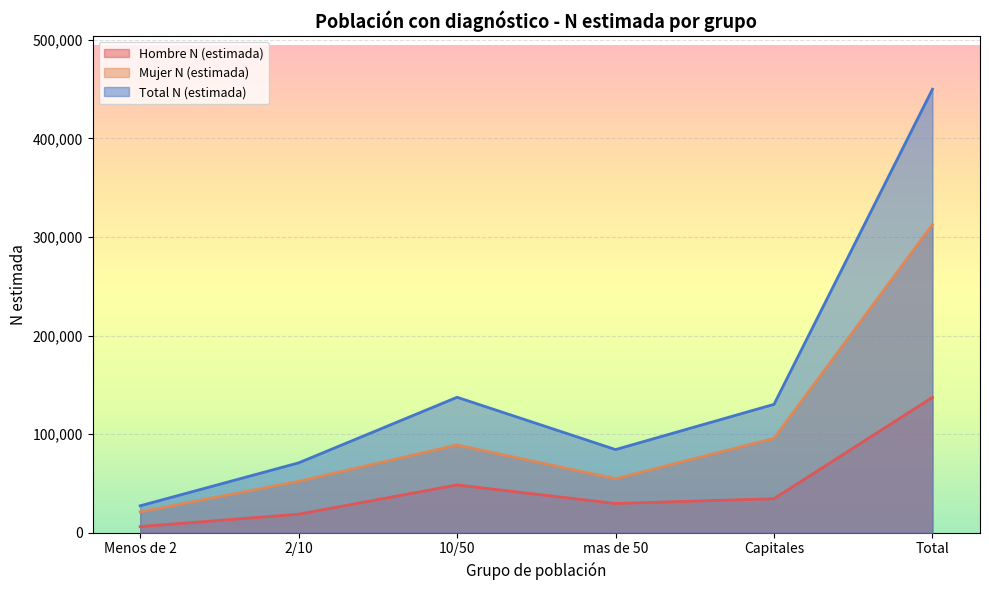

True or false: Total N (estimada) and Mujer N (estimada) cross at least once.

False